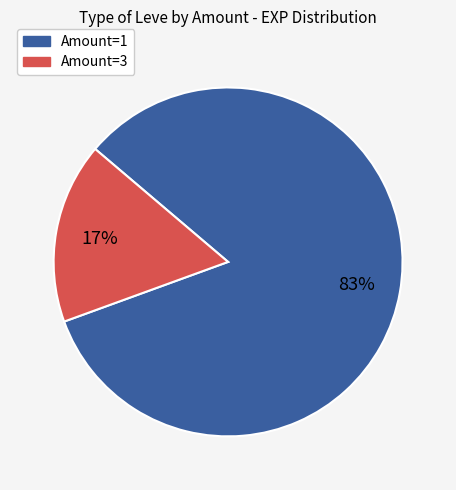

Is there any slice that represents more than half of the pie?

Yes